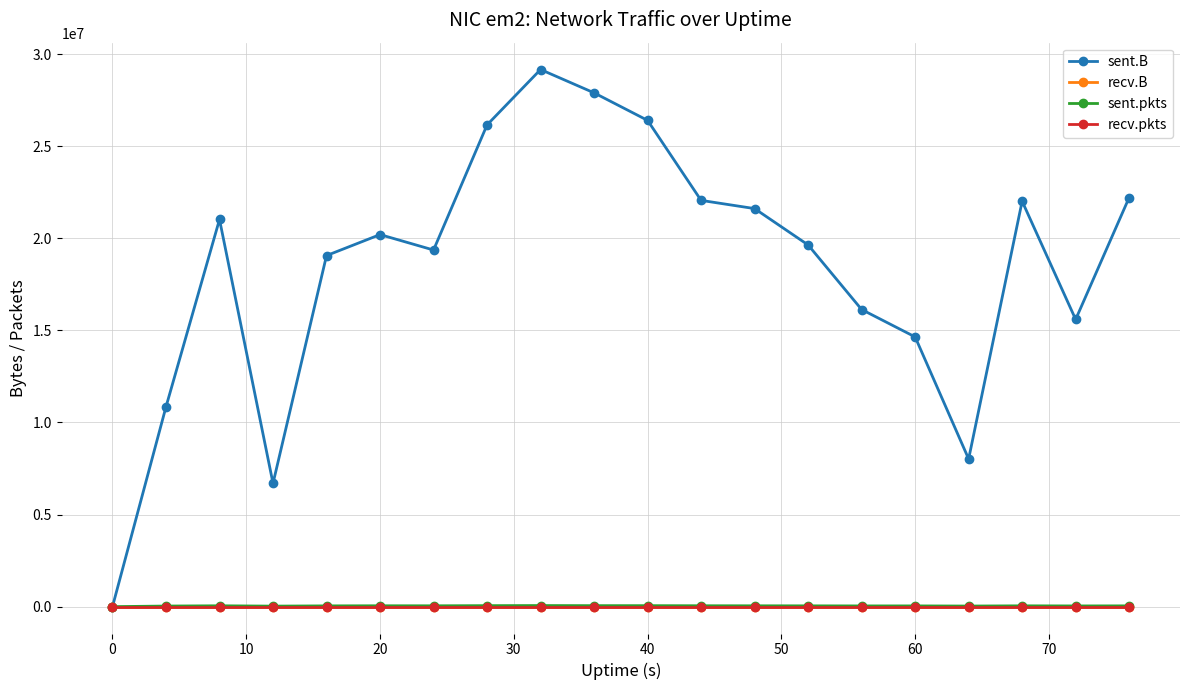

True or false: sent.B and sent.pkts intersect in this chart.

False